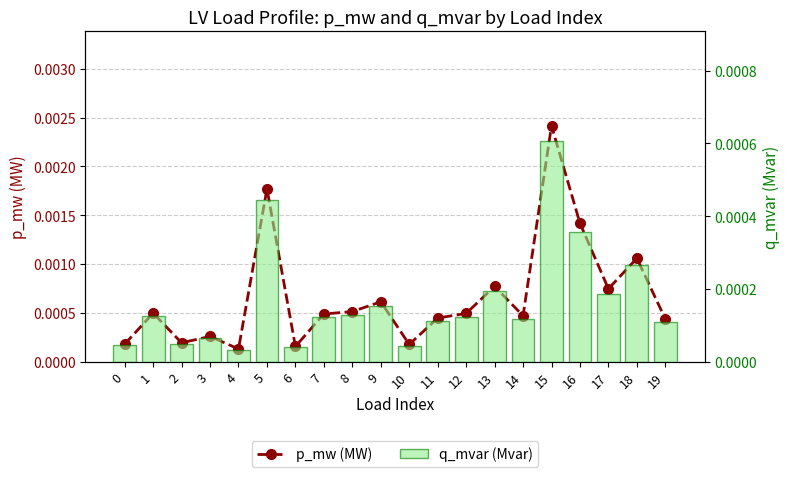

True or false: q_mvar (Mvar) has a value of 0.0 at 0.

True